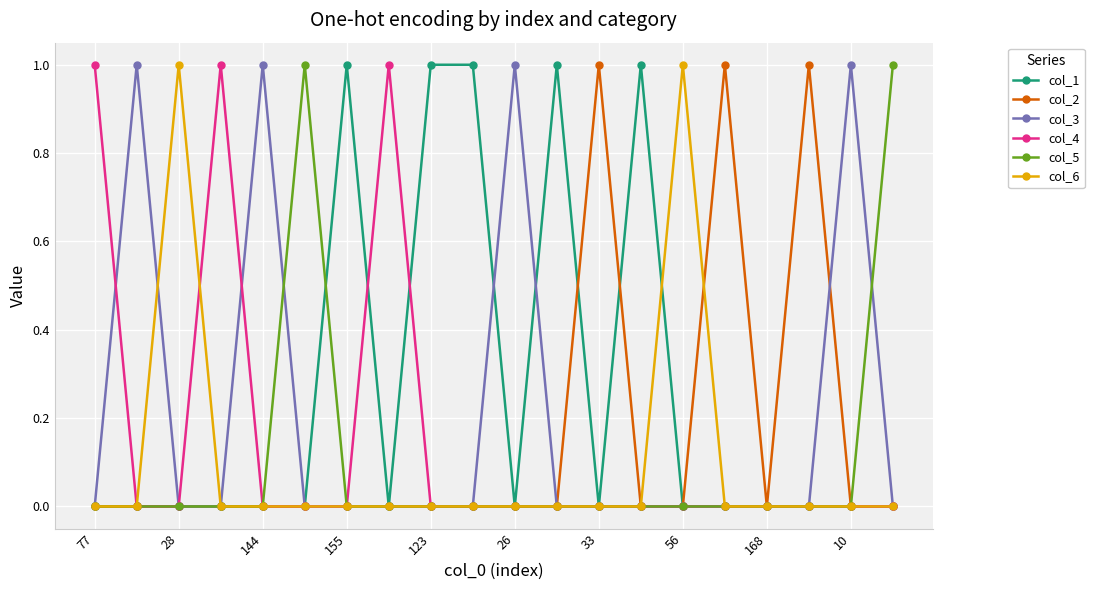

Which series has the largest total across all categories?

col_1